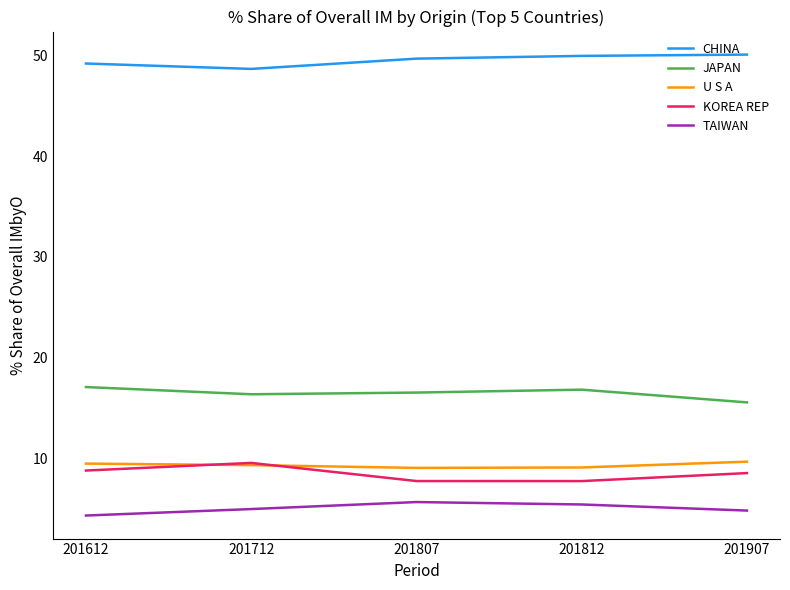

True or false: KOREA REP and CHINA intersect in this chart.

False